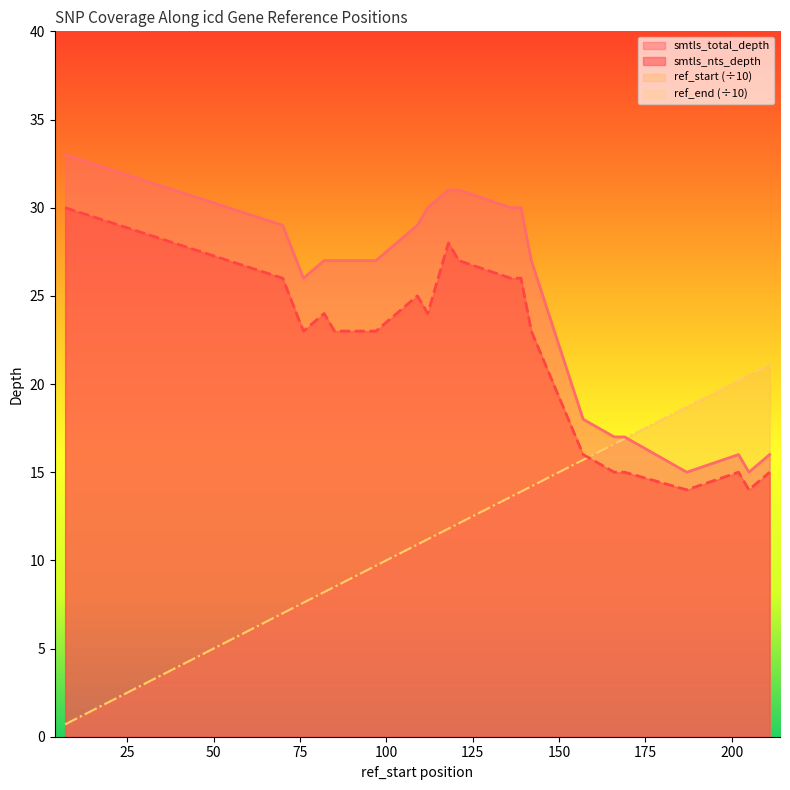

Which series has the largest total across all categories?

smtls_total_depth